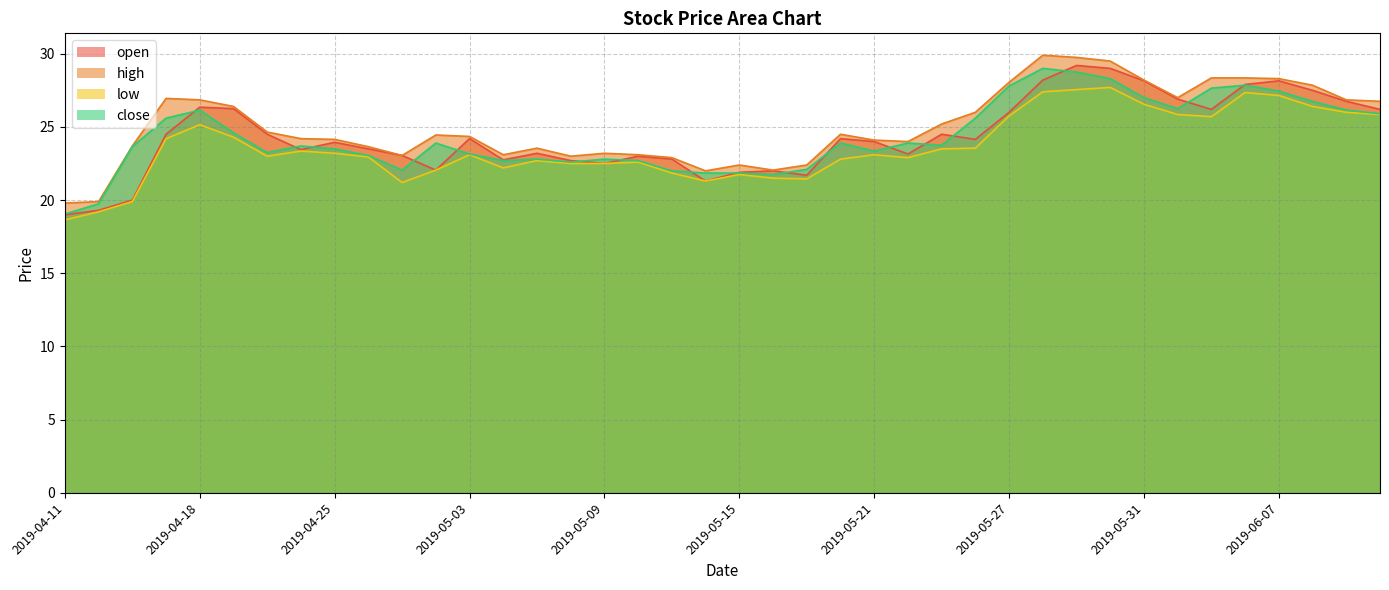

How many data points does each series have?

40